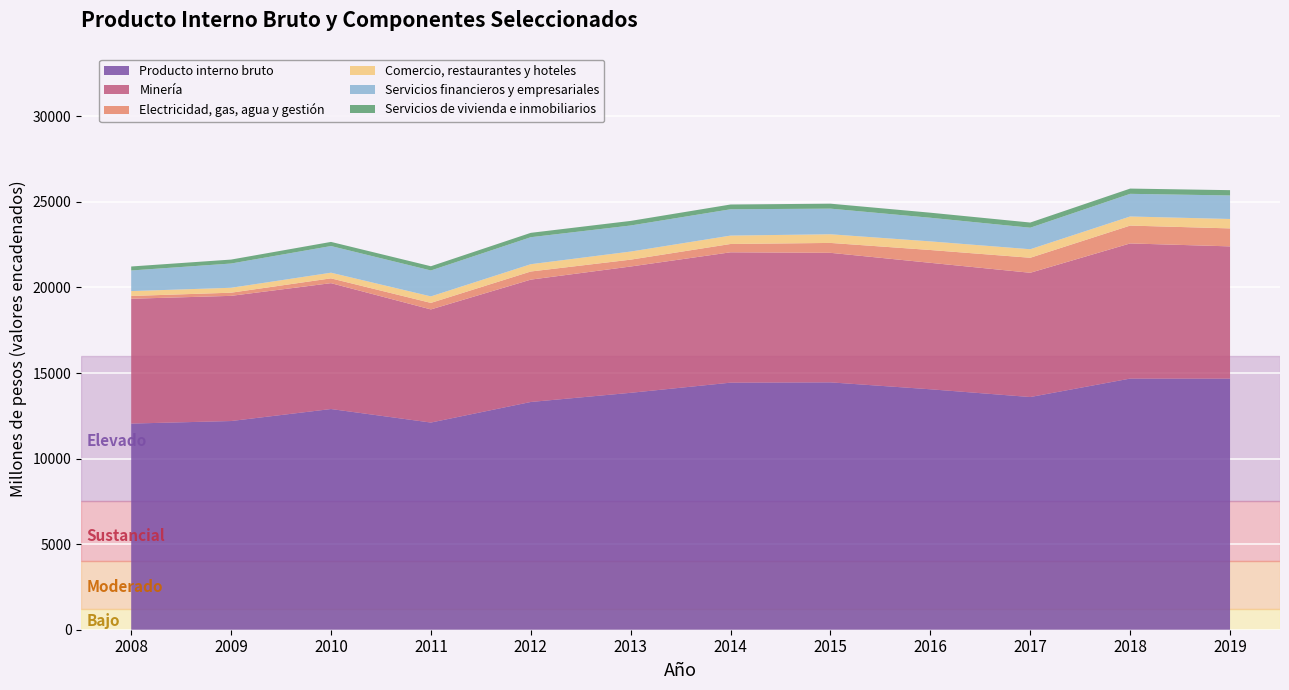

Reading left to right, list all the values displayed in this chart.

Producto interno bruto: 12045	12194	12895	12105	13307	13843	14436	14453	14049	13596	14674	14672
Minería: 7294	7314	7355	6610	7149	7380	7617	7569	7389	7261	7897	7727
Electricidad, gas, agua y gestión: 163	185	281	382	475	401	486	579	749	877	1043	1051
Comercio, restaurantes y hoteles: 285	287	330	380	427	473	491	506	504	498	532	550
Servicios financieros y empresariales: 1204	1417	1558	1514	1577	1522	1537	1497	1380	1258	1323	1374
Servicios de vivienda e inmobiliarios: 233	231	241	247	255	268	279	290	296	302	307	310